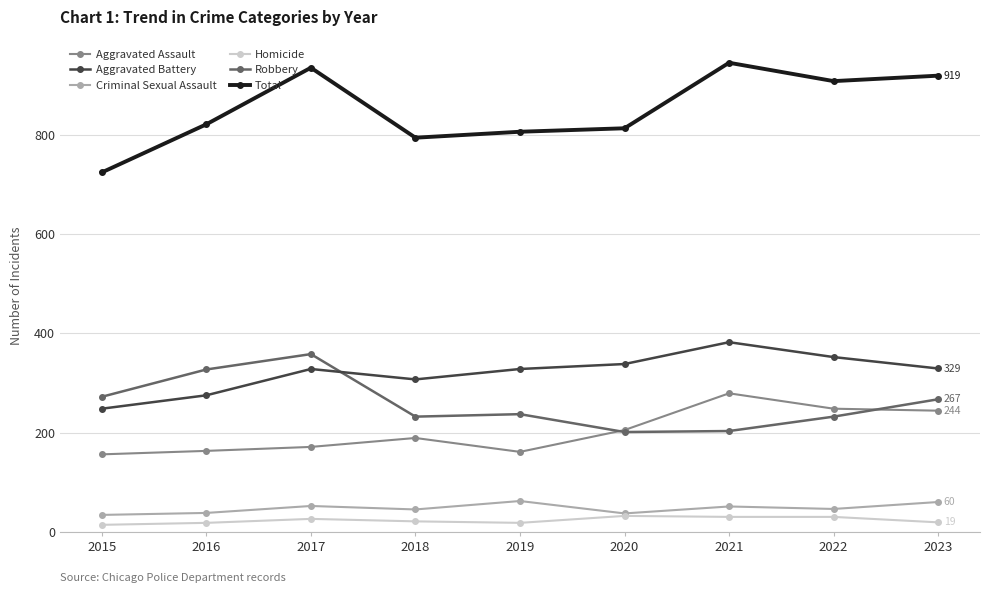

Which series has the largest range (max minus min)?

Total